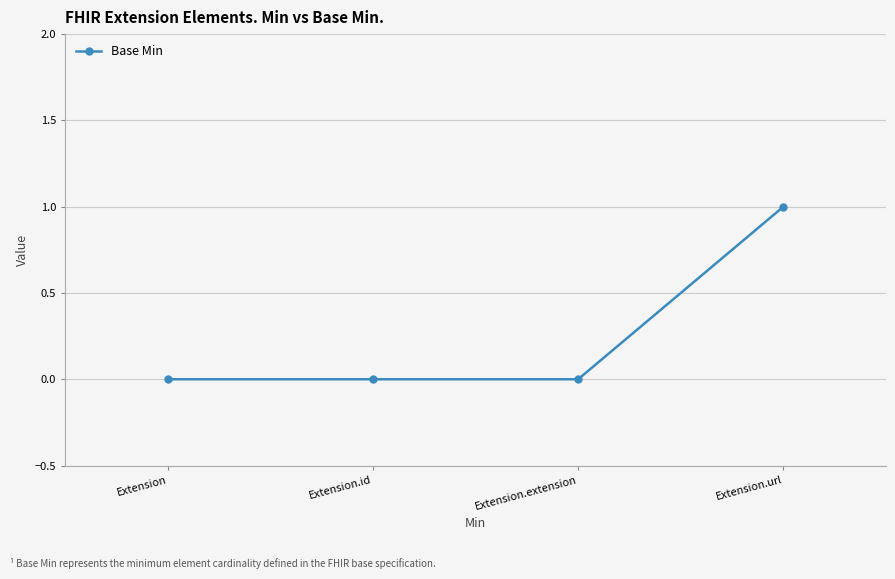

True or false: the data shows 0 at Extension.extension.

True